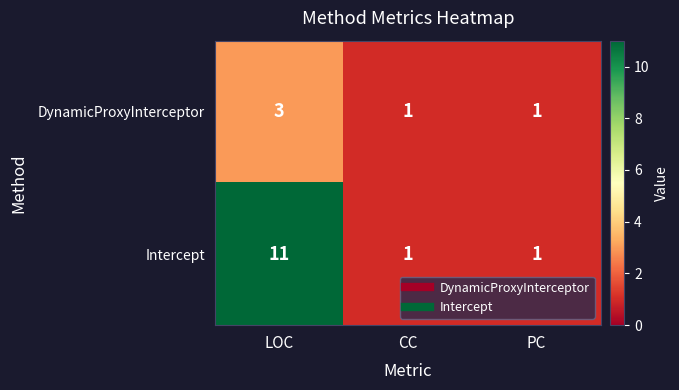

How many series are shown in this chart?

2